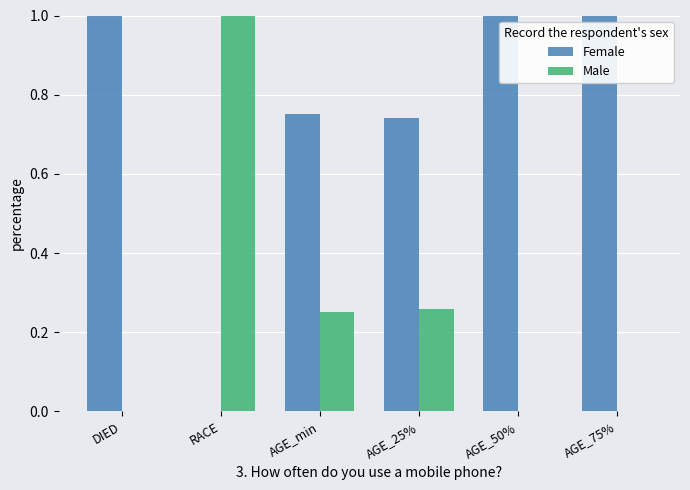

What is the sum of all Male values?

1.5